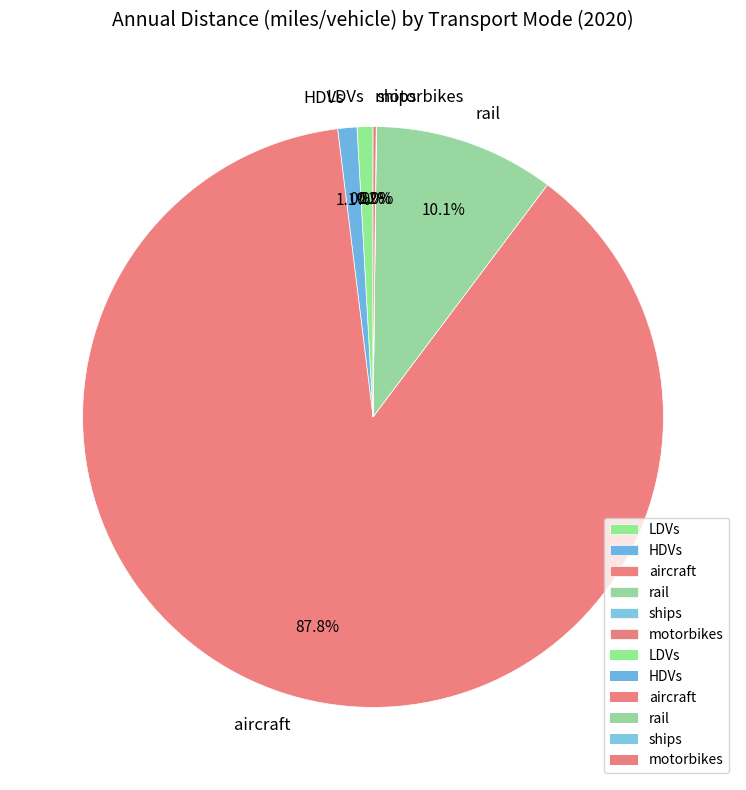

Between aircraft and rail, which is larger?

aircraft